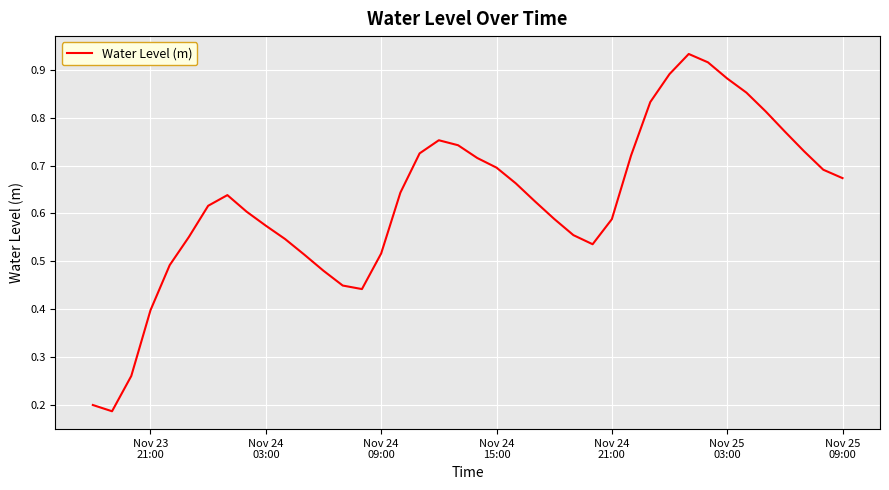

What is the value of the 6th point from the left?

0.6